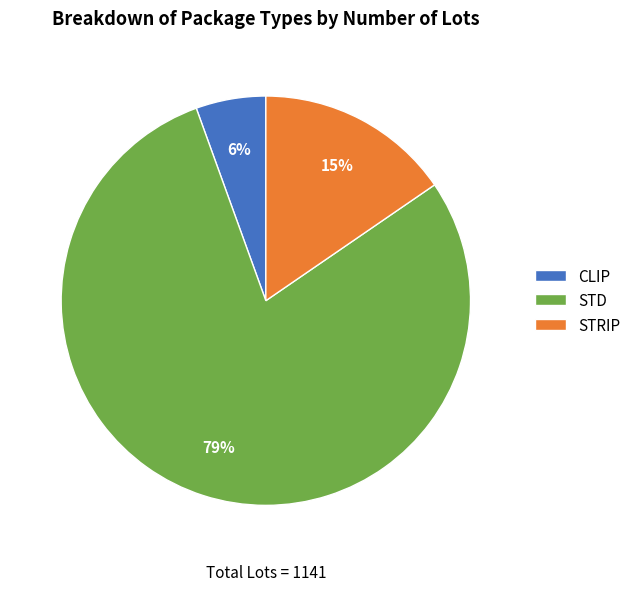

What is the ratio of the value at STRIP to the value at STD?

0.2